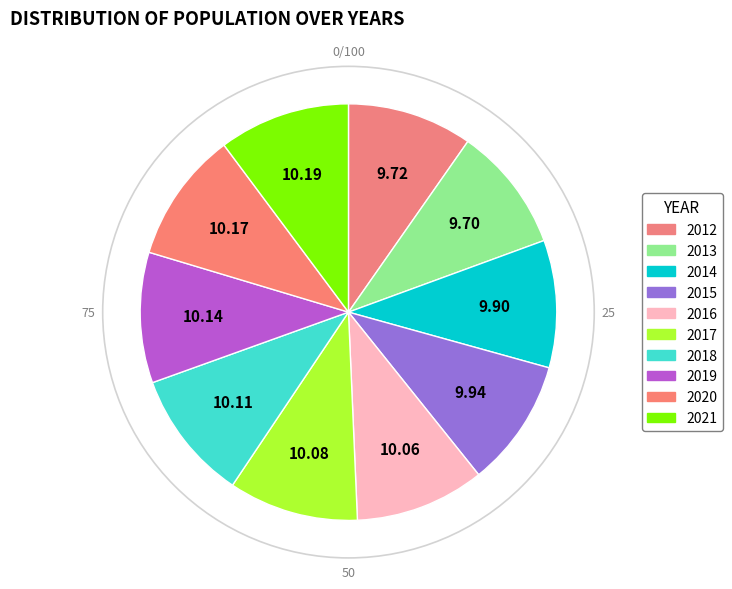

How many segments does this pie chart have?

10